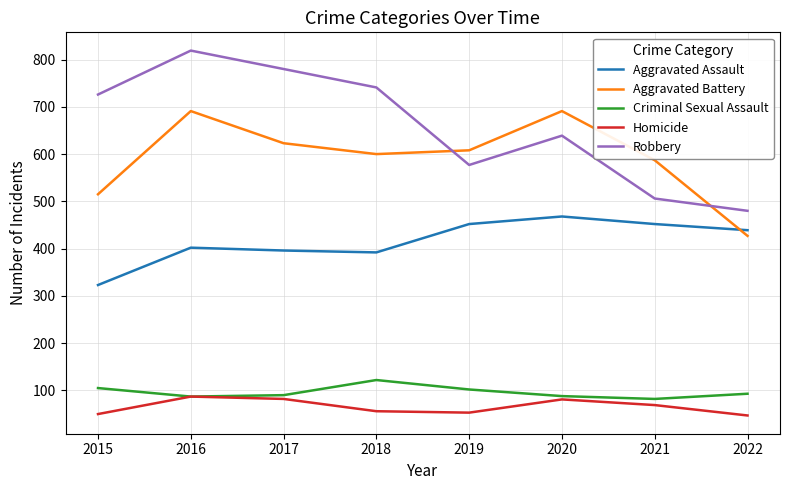

What is the average value of the Homicide series?

66